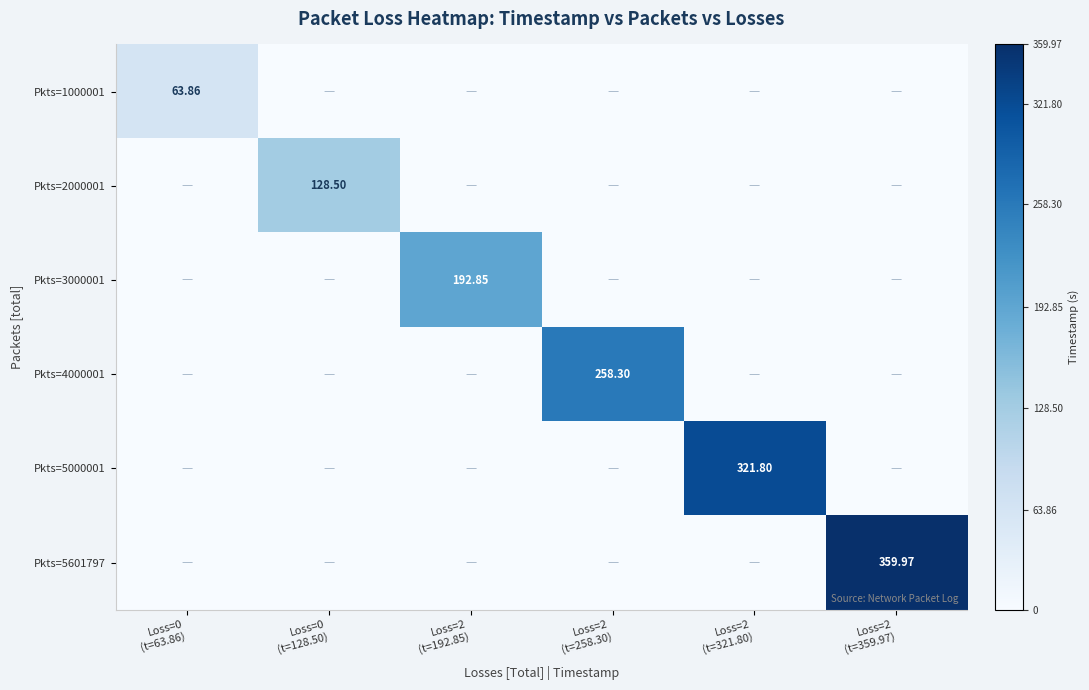

The value of Pkts=4000001 at Loss=2 (t=258.30) is 258.3. True or false?

True